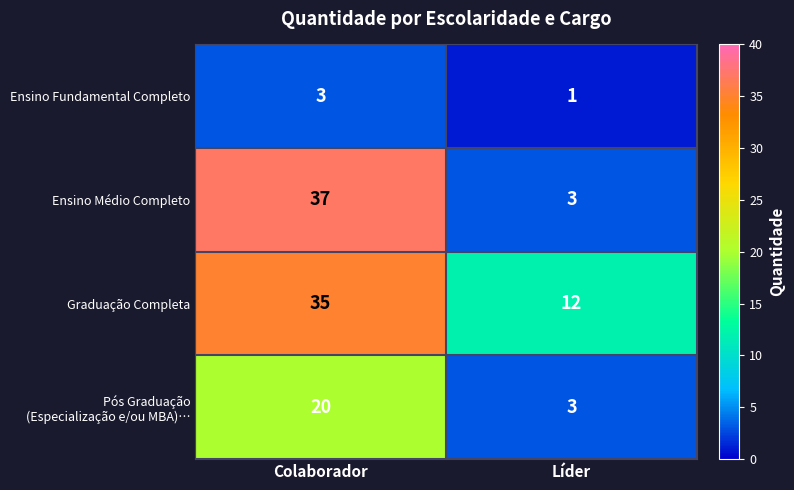

Which series changed the most between Colaborador and Líder?

Ensino Médio Completo